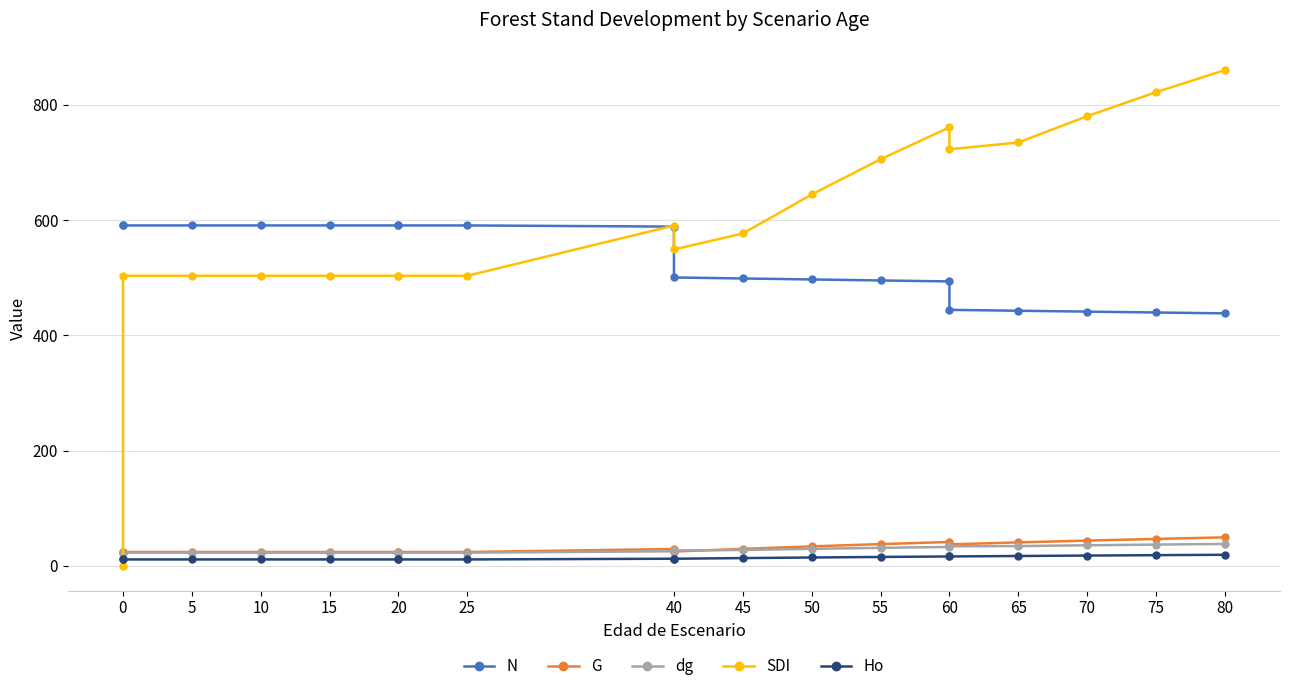

True or false: Ho has more than 0 points higher than both neighbors.

False